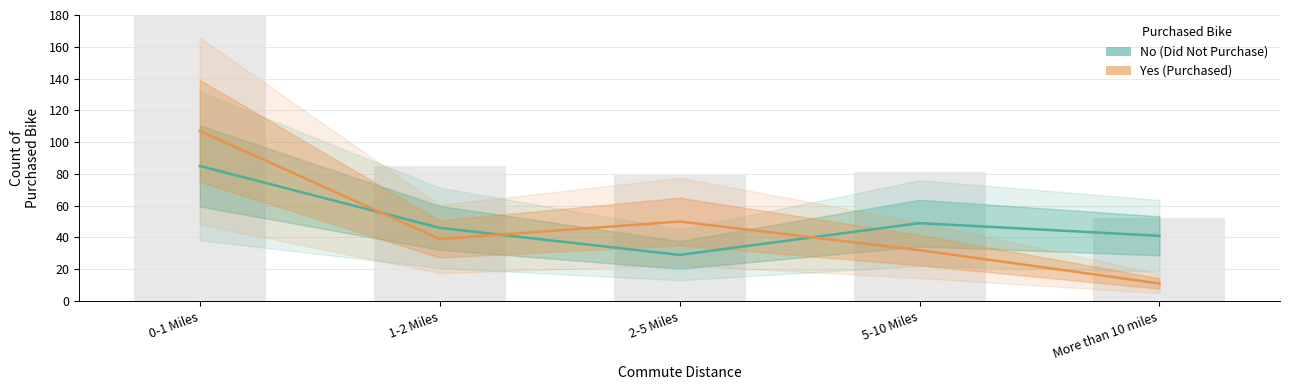

What is the value of the No (Did Not Purchase) bar at the 4th from the left?

49